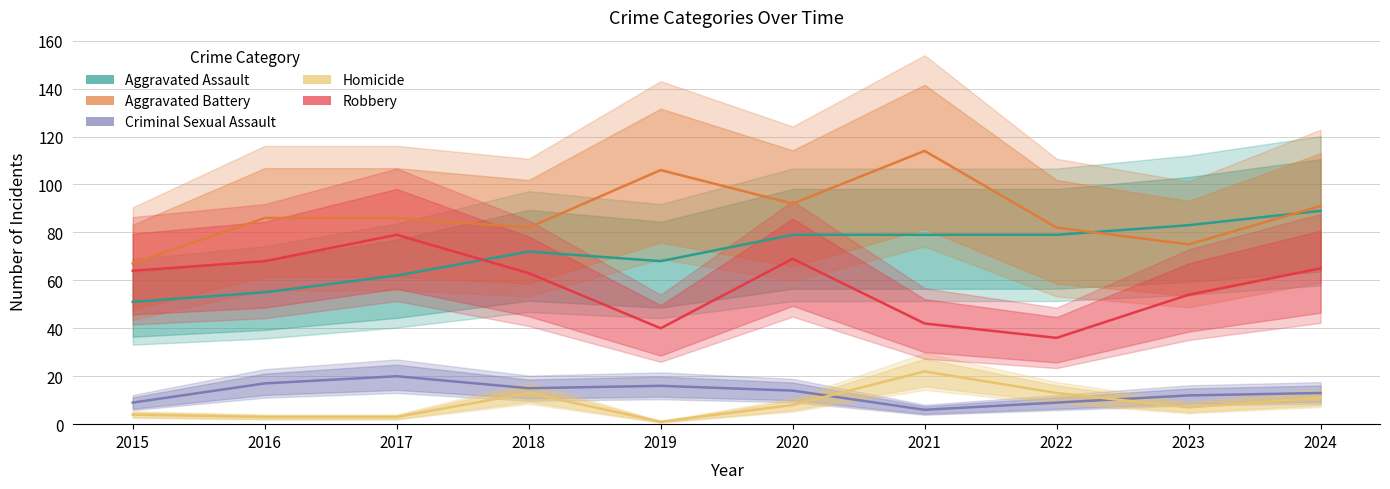

What is the value of the Aggravated Assault point at the 9th from the left?

83